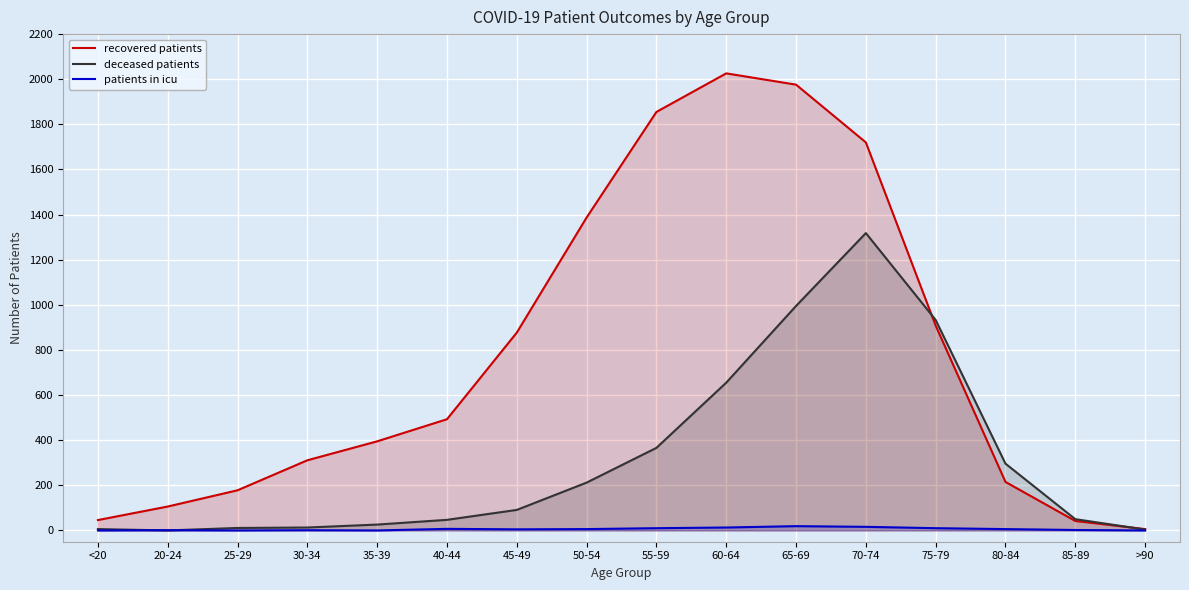

Where does the patients in icu series first go above 6?

40-44